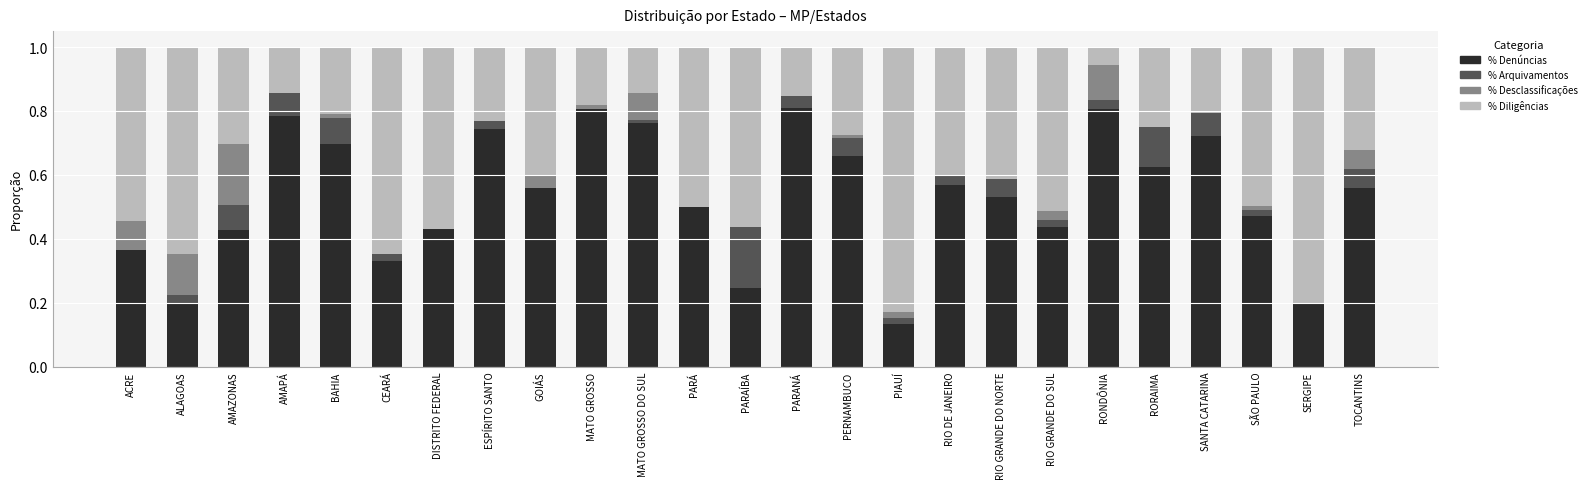

Is it true that % Denúncias equals 0.7 at BAHIA?

True